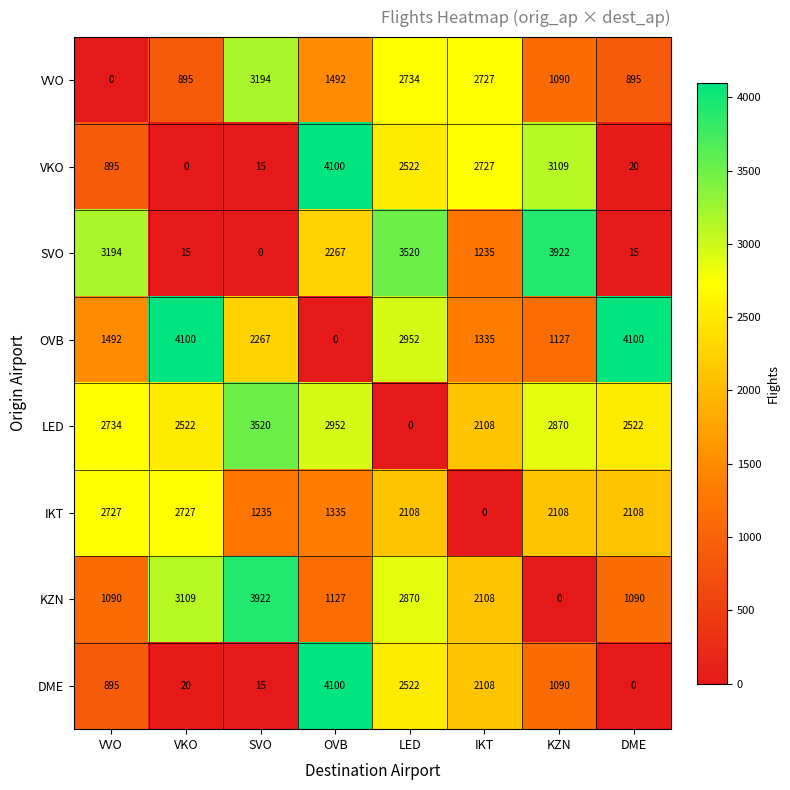

What is the difference between the highest and lowest values at IKT?

2727